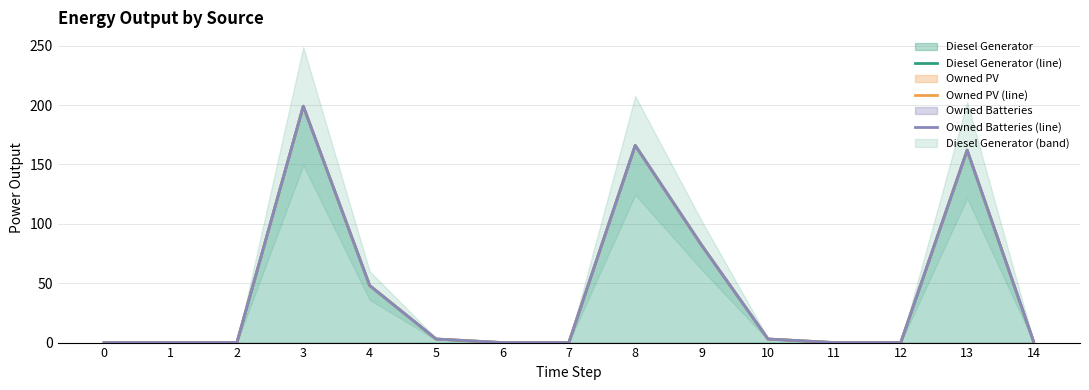

Reading left to right, what are all the values shown in this chart?

Diesel Generator (line): 0	0	0	199	48	3	0	0	166	82	3	0	0	162	1
Owned PV (line): 0	0	0	199	48	3	0	0	166	82	3	0	0	162	1
Owned Batteries (line): 0	0	0	199	48	3	0	0	166	82	3	0	0	162	1